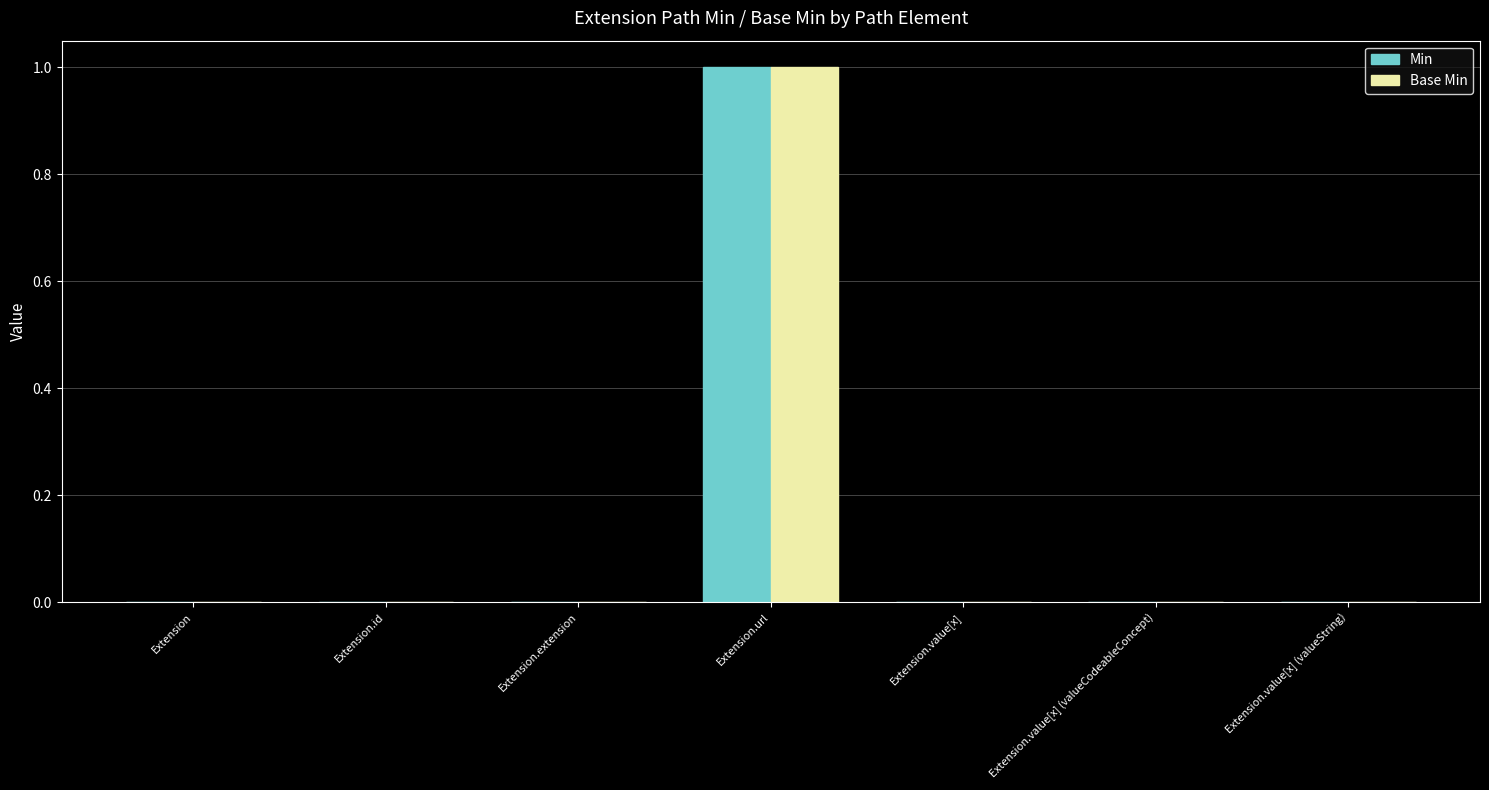

What are all the series names shown in the legend?

Min, Base Min